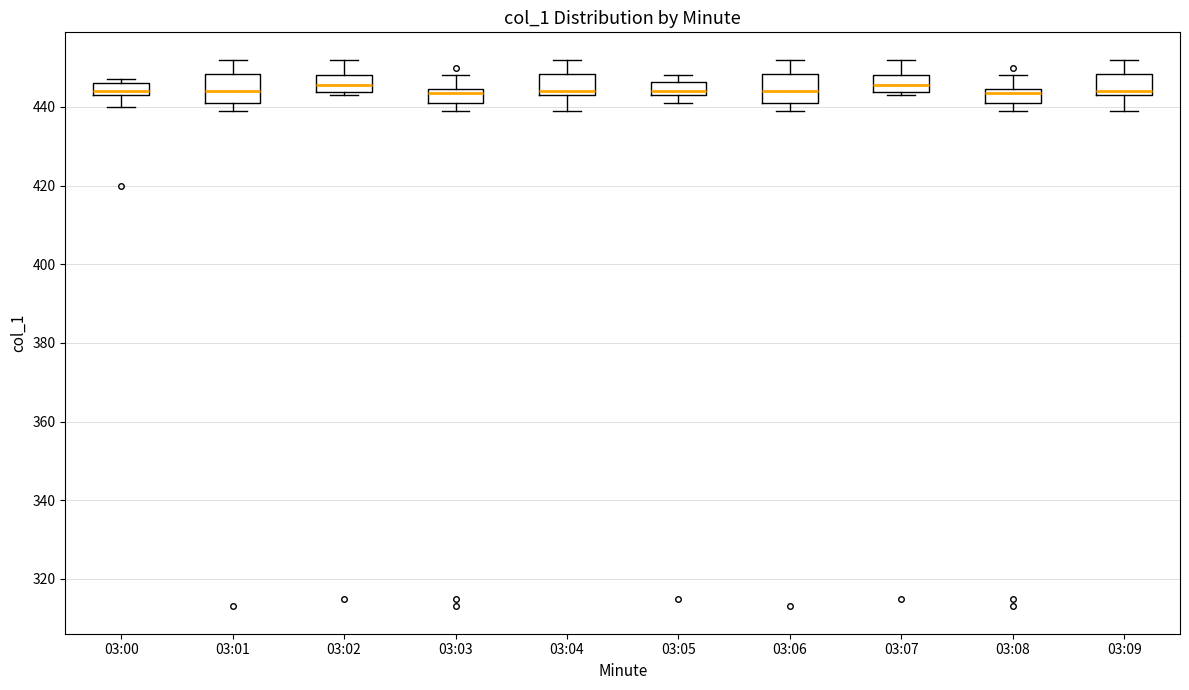

Reading left to right, read every box against the y-axis: the position of its median line, the range the box covers, and the ends of its whiskers. The values are not printed on the chart, so give them approximately, as read against the axis.

03:00: median 444 (just above the box's lower edge), box 444 to 446, whiskers 440 to 448
03:01: median 444, box 442 to 448, whiskers 440 to 452
03:02: median 446, box 444 to 448, whiskers 444 (just below the box's lower edge) to 452
03:03: median 444 (just below the box's upper edge), box 442 to 444, whiskers 440 to 448
03:04: median 444 (just above the box's lower edge), box 444 to 448, whiskers 440 to 452
03:05: median 444 (just above the box's lower edge), box 444 to 446, whiskers 442 to 448
03:06: median 444, box 442 to 448, whiskers 440 to 452
03:07: median 446, box 444 to 448, whiskers 444 (just below the box's lower edge) to 452
03:08: median 444 (just below the box's upper edge), box 442 to 444, whiskers 440 to 448
03:09: median 444 (just above the box's lower edge), box 444 to 448, whiskers 440 to 452